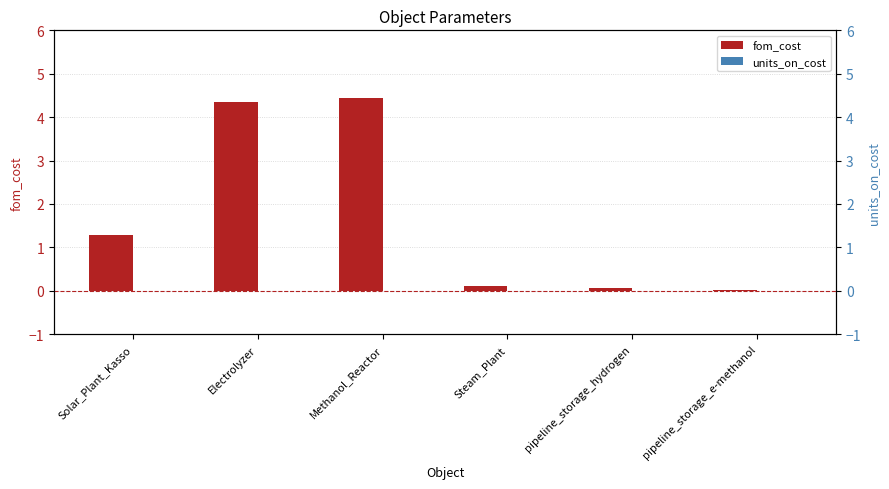

Which series changed the most between Solar_Plant_Kasso and pipeline_storage_hydrogen?

fom_cost